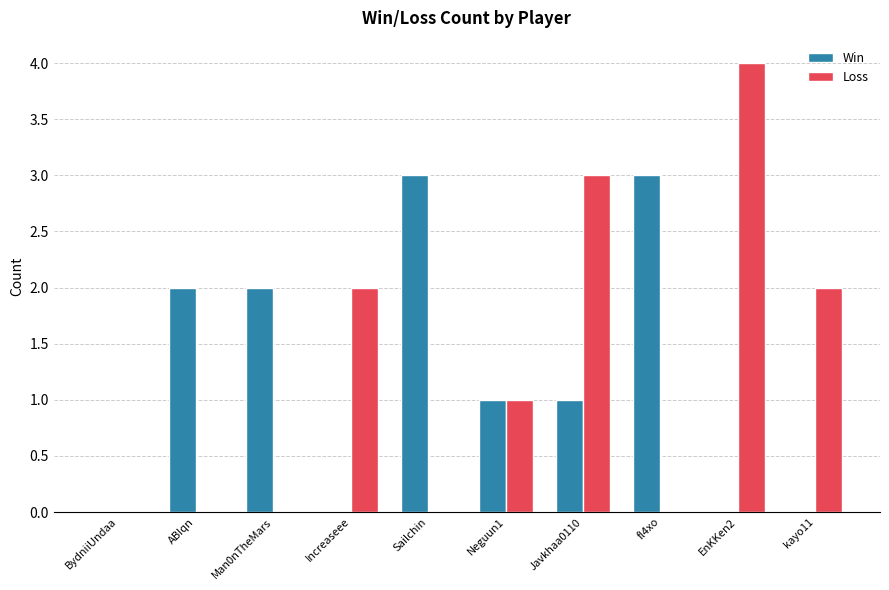

What is the maximum value for Loss?

4